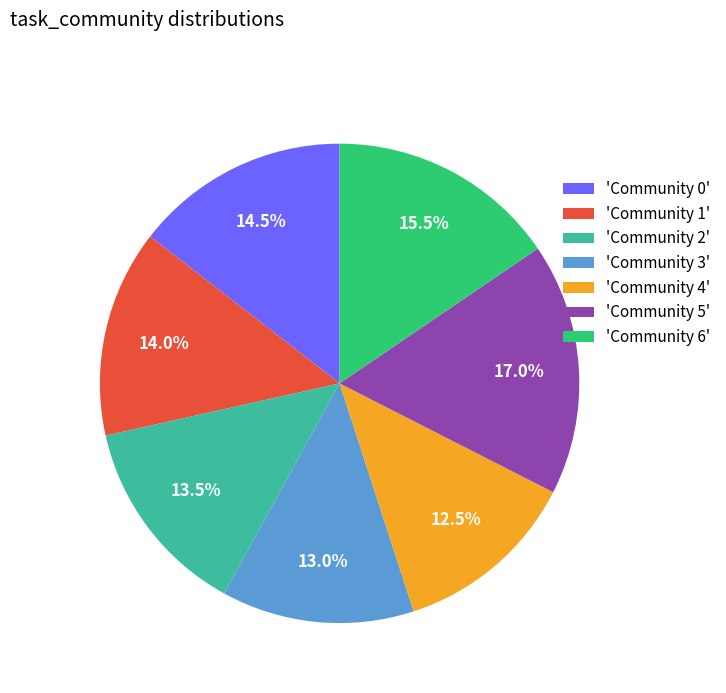

What is the largest slice in the pie chart?

'Community 5'